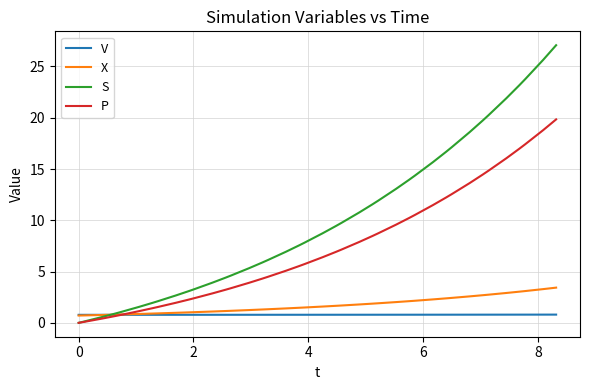

Which series has the largest range (max minus min)?

S